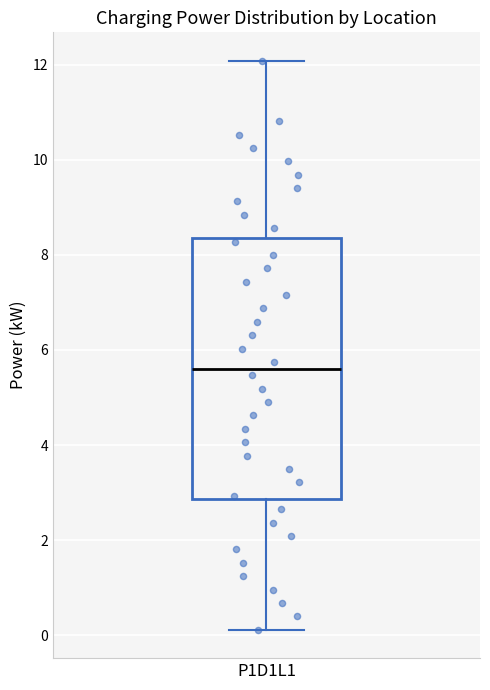

Read this box plot against the y-axis: the position of the median line, the range covered by the box, and the ends of both whiskers. The values are not printed on the chart, so give them approximately, as read against the axis.

median 5.6, box 2.8 to 8.4, whiskers 0.2 to 12.0